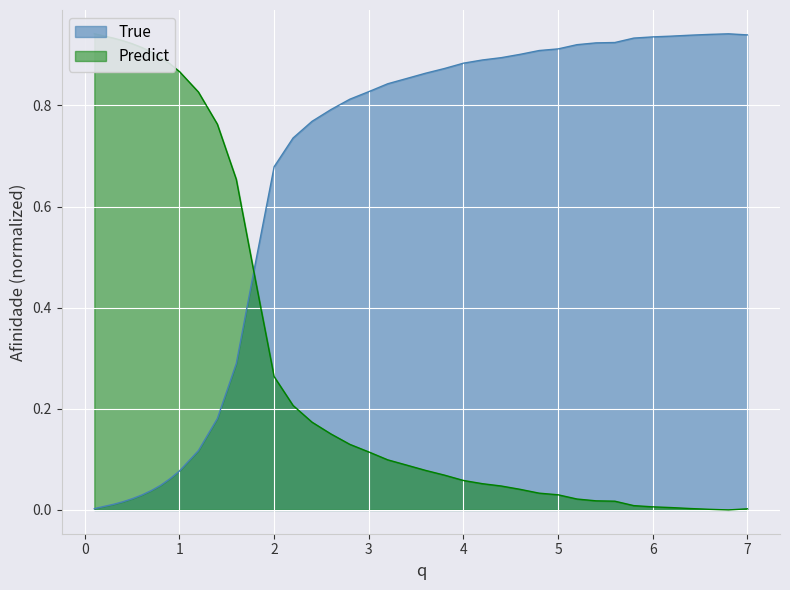

At which category does the chart reach its peak across all series?

6.8